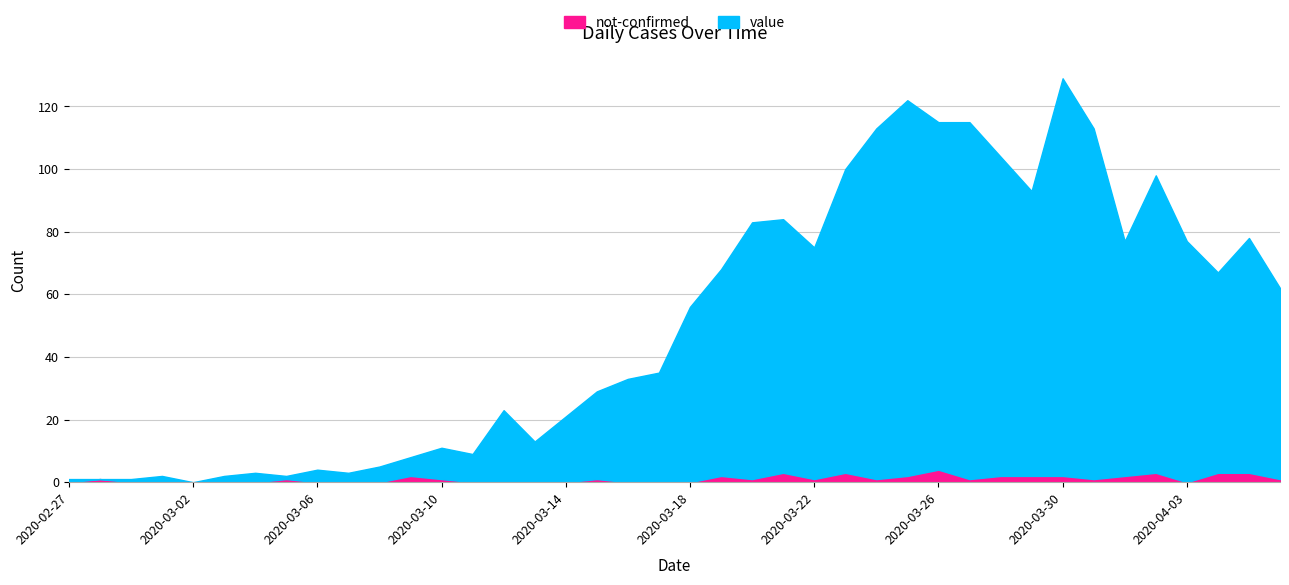

How many positive values does the not-confirmed series have?

23